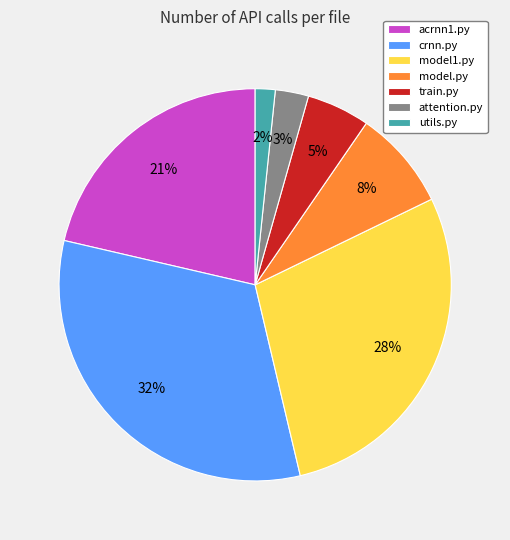

What percentage is the utils.py slice, to the nearest percent?

2%